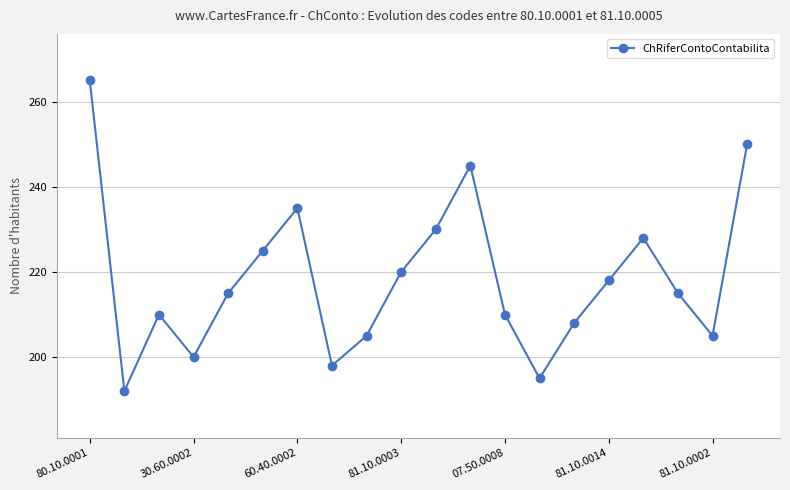

What is the sum of all values?

4369